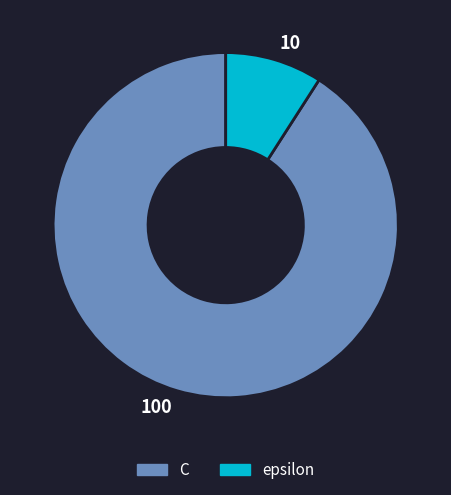

What is the smallest slice in the pie chart?

epsilon